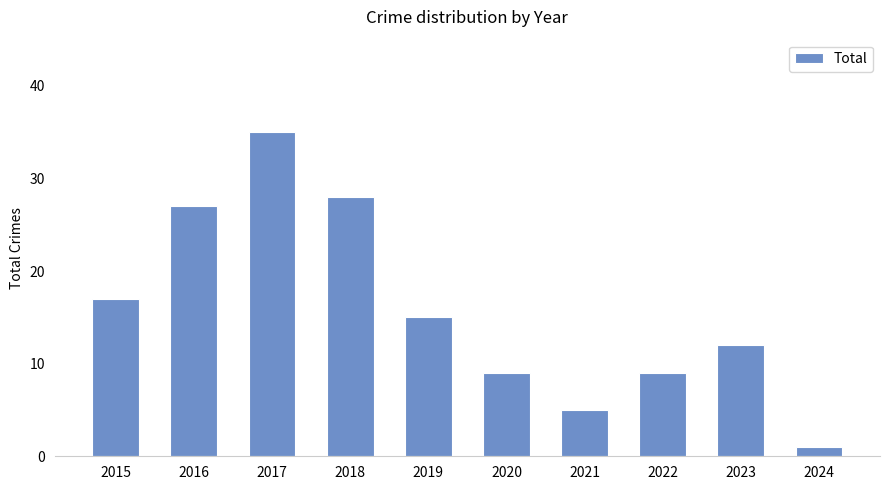

Where does the data first go above 15?

2015